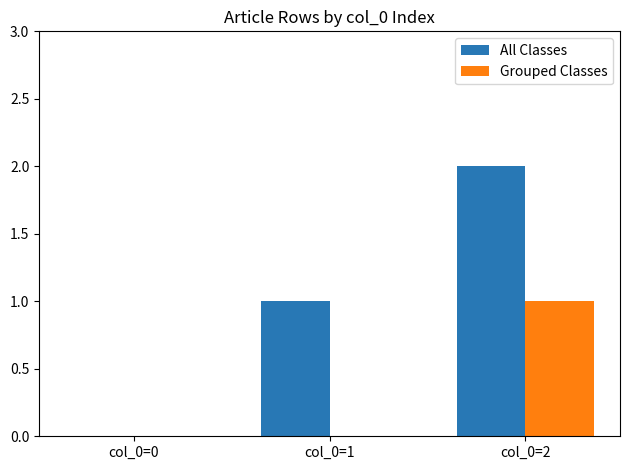

Which series changed the most between col_0=0 and col_0=2?

All Classes